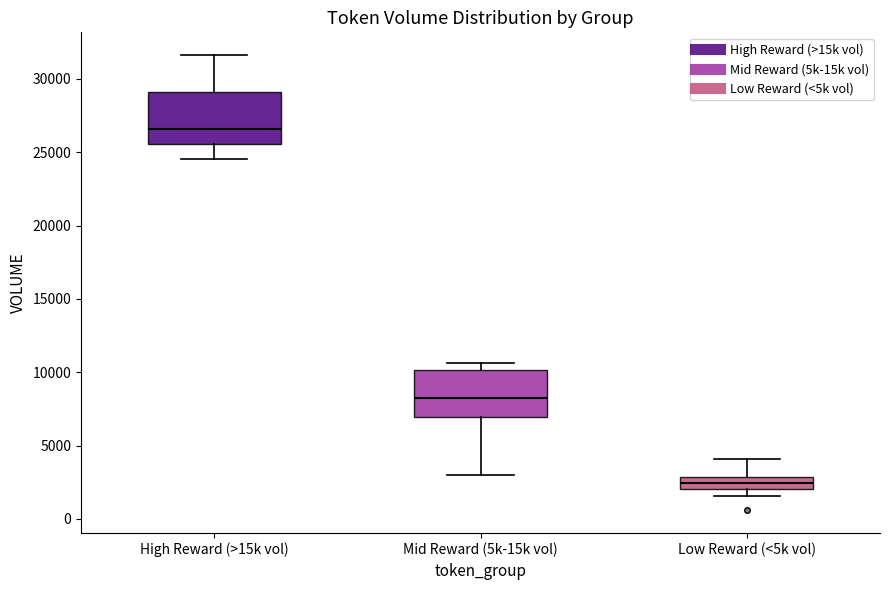

Which box's median line is the lowest?

Low Reward (<5k vol)